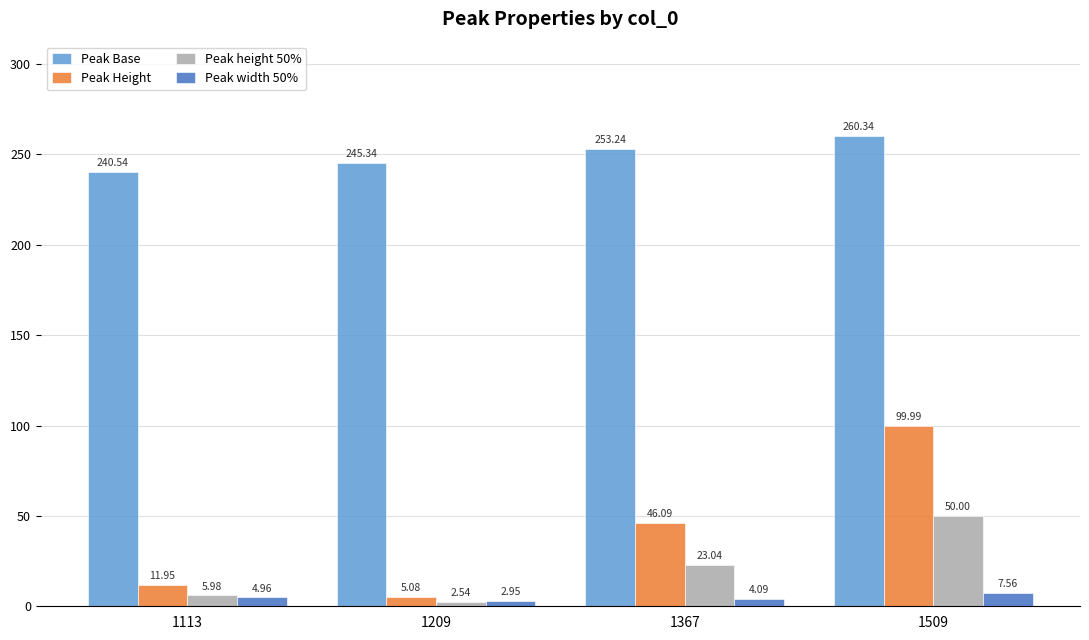

What is the greatest value displayed?

260.3